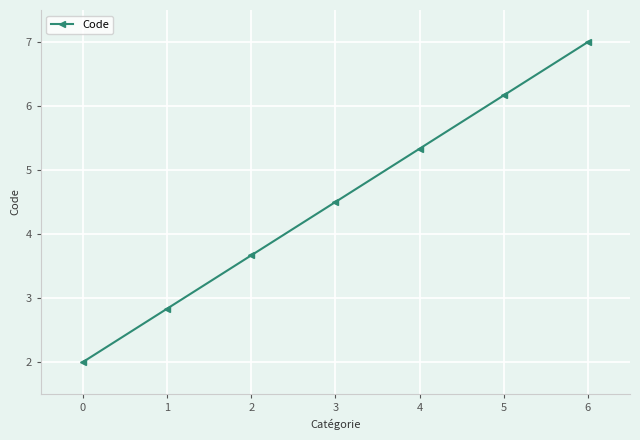

Does the chart have visible grid lines?

Yes